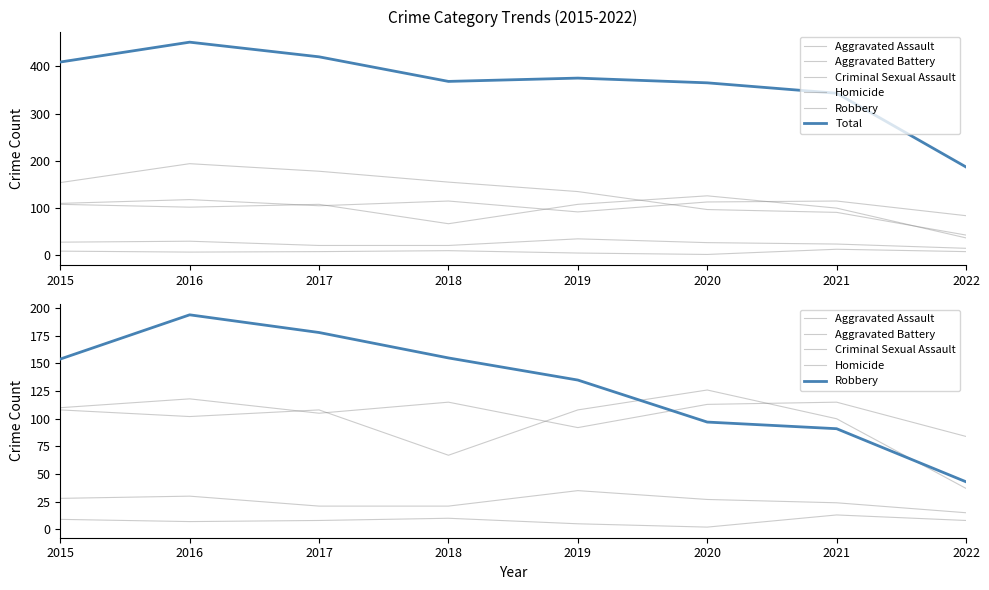

Where is the first local maximum for Robbery?

2016